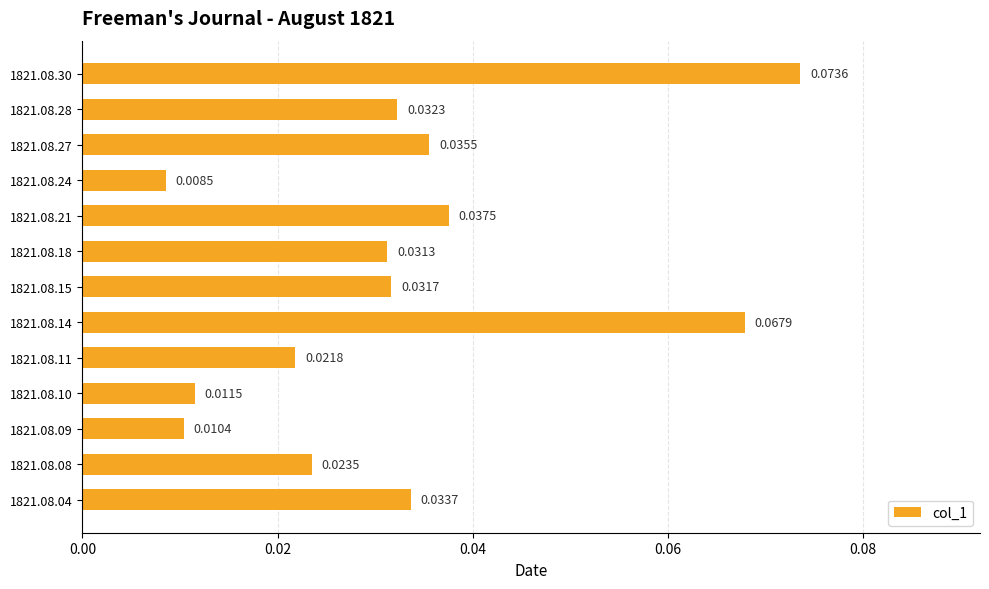

Rank the categories by value from lowest to highest.

1821.08.24, 1821.08.09, 1821.08.10, 1821.08.11, 1821.08.08, 1821.08.18, 1821.08.15, 1821.08.28, 1821.08.04, 1821.08.27, 1821.08.21, 1821.08.14, 1821.08.30